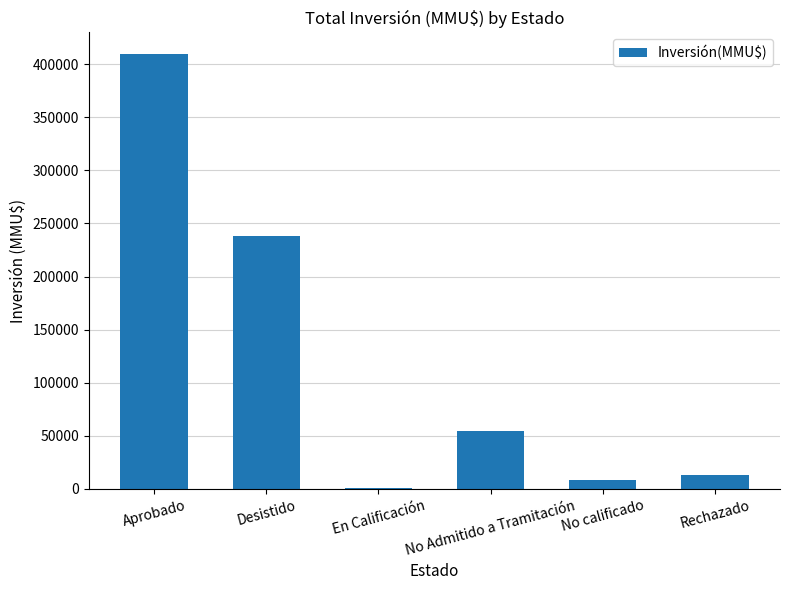

Does the chart contain stacked bars?

No